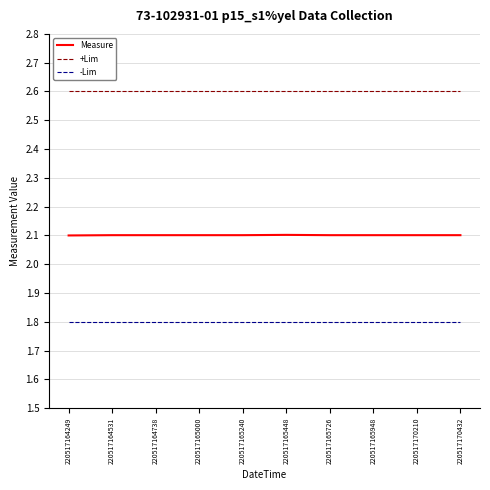

What is the difference between the highest and lowest values at 220517165448?

0.8